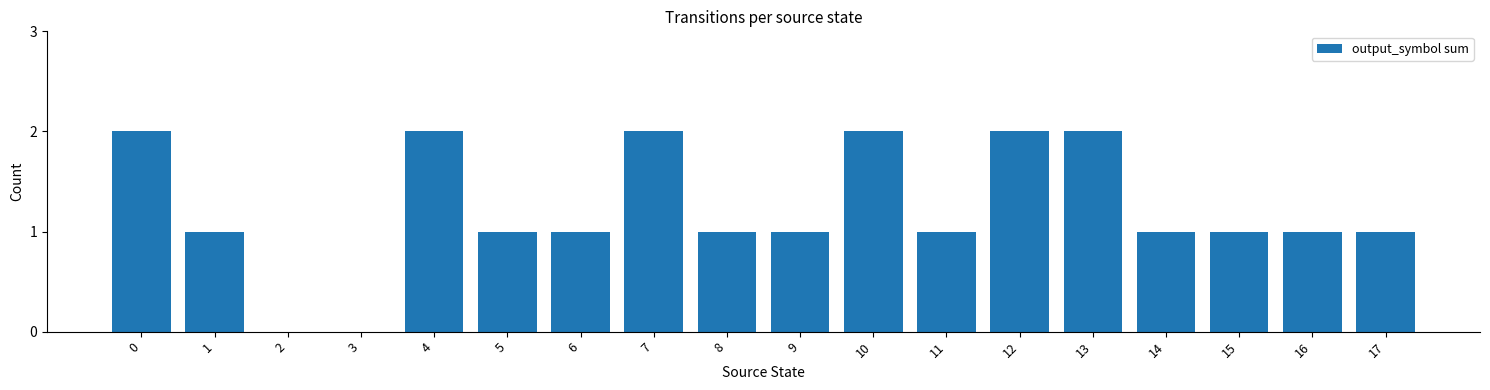

True or false: the data shows 0 at 11.

False